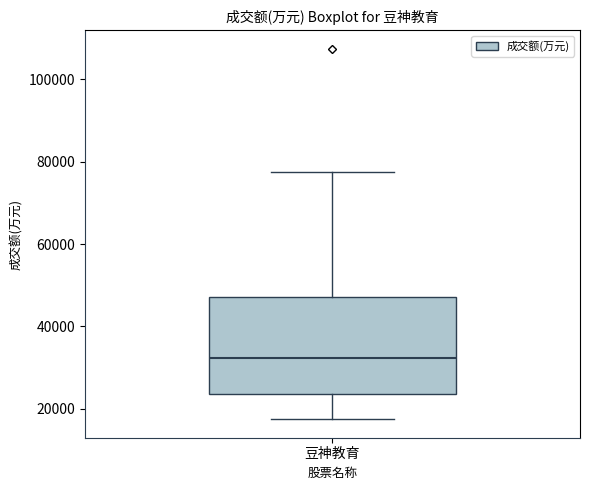

Read this box plot against the y-axis: the position of the median line, the range covered by the box, and the ends of both whiskers. The values are not printed on the chart, so give them approximately, as read against the axis.

median 32000, box 24000 to 48000, whiskers 18000 to 78000